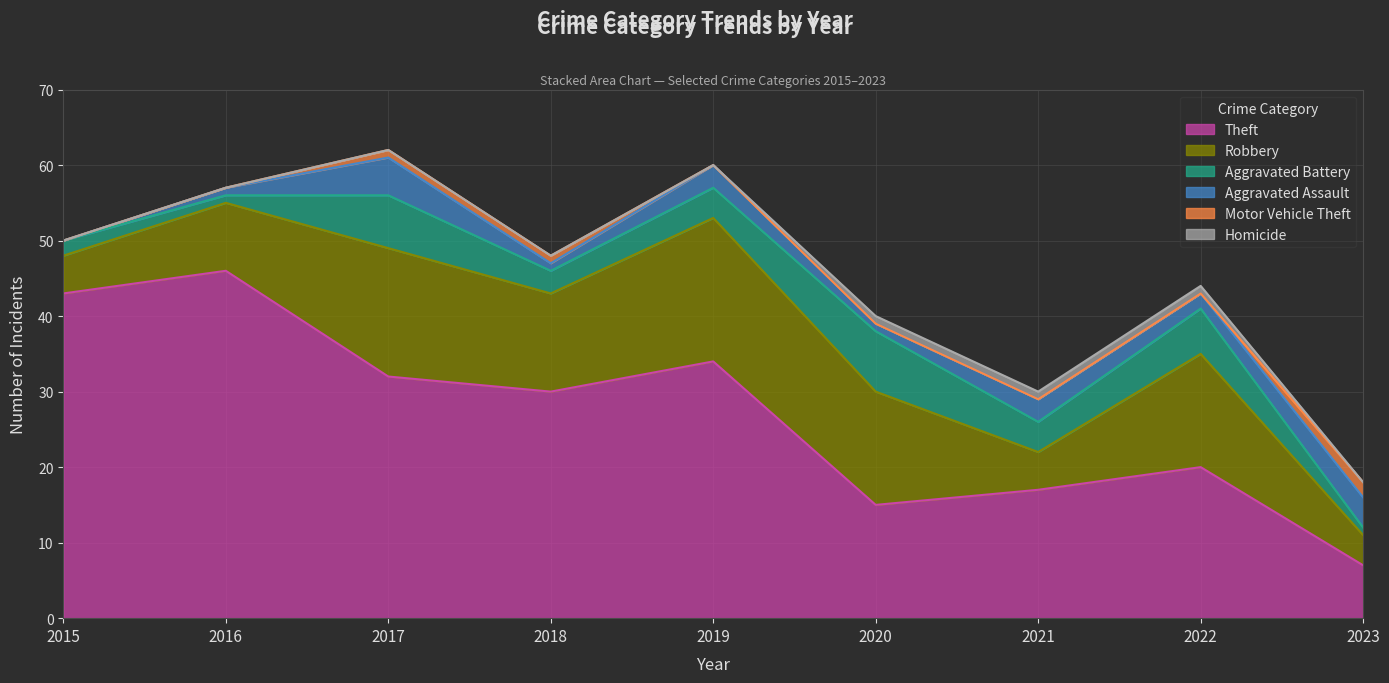

True or false: Aggravated Assault and Robbery intersect in this chart.

False